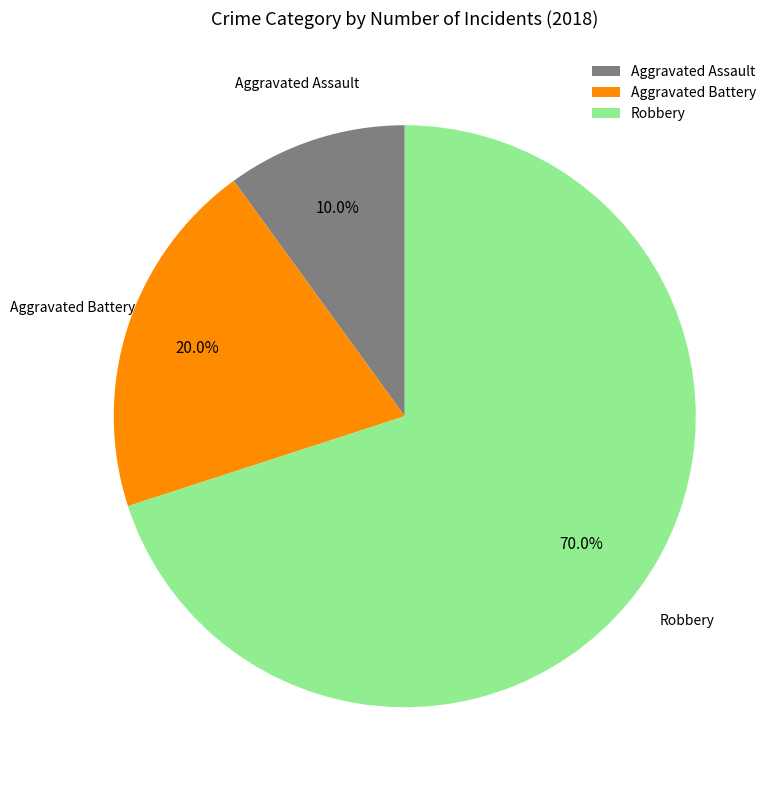

What is the largest slice in the pie chart?

Robbery